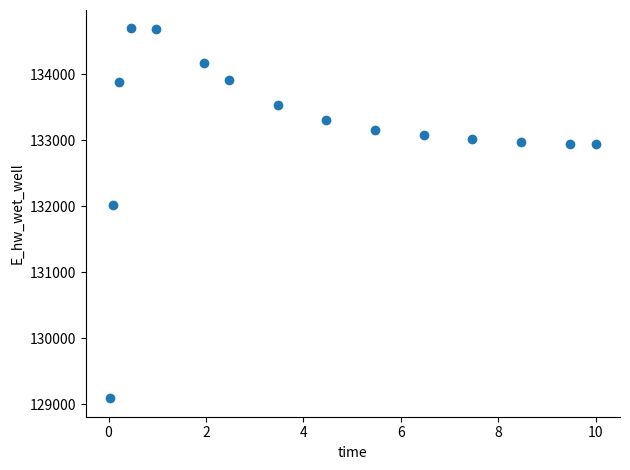

What is the range of X values (max minus min)?

10.0